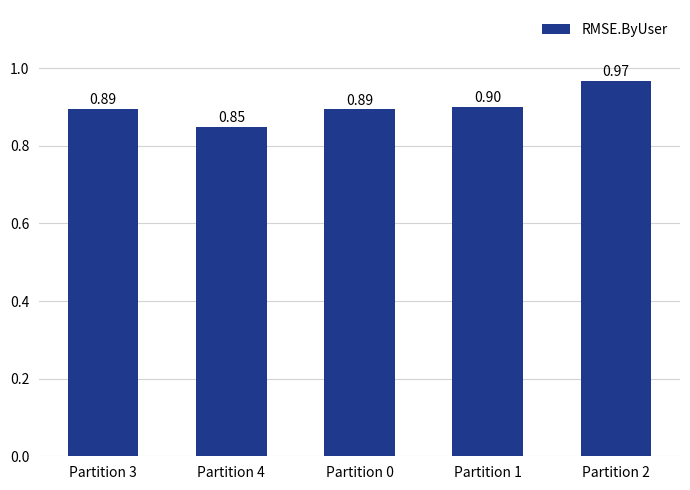

What is the sum of all values?

4.5